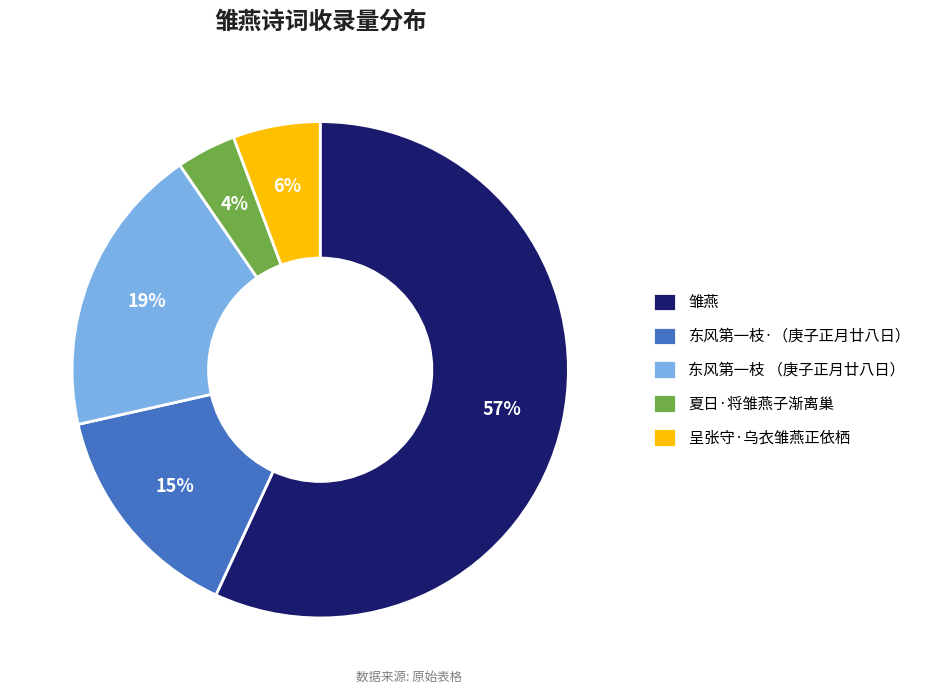

To the nearest percent, what percentage of the pie is 呈张守·乌衣雏燕正依栖?

6%